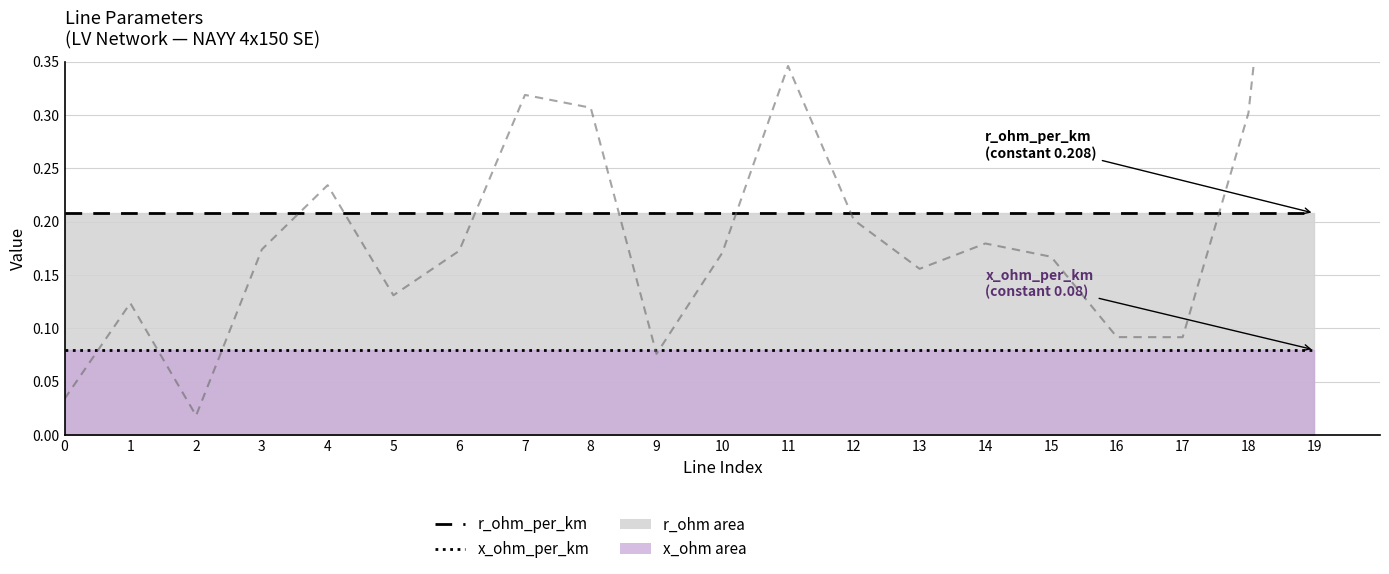

How many data points does each series have?

20